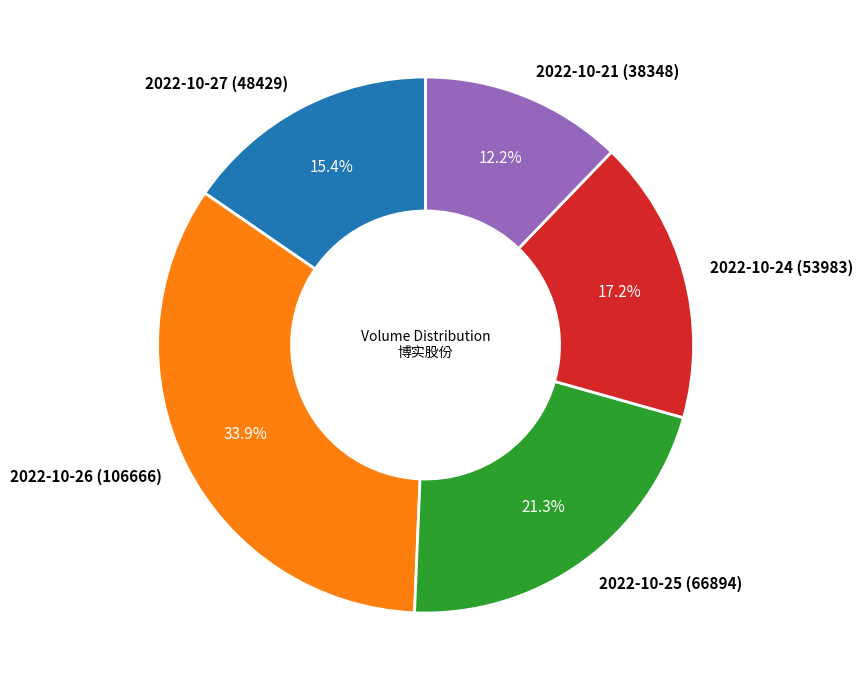

Is there any slice that represents more than half of the pie?

No